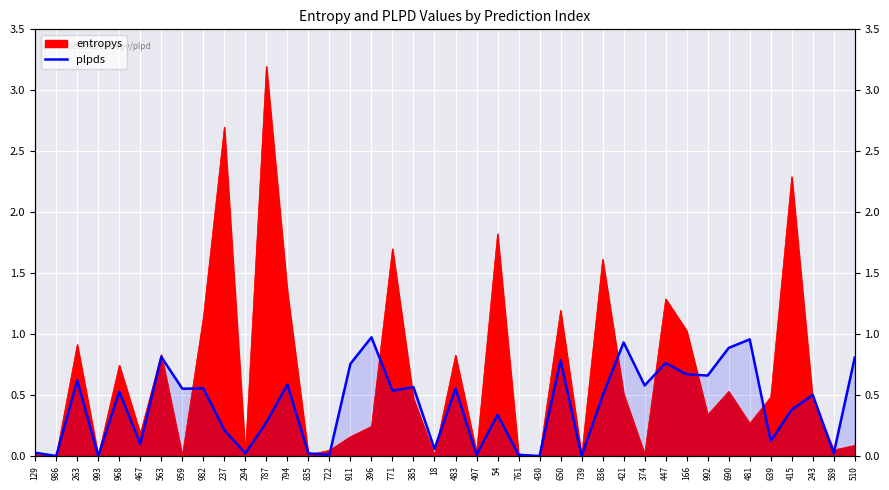

The chart shows a value of 0.8 at 510. True or false?

True